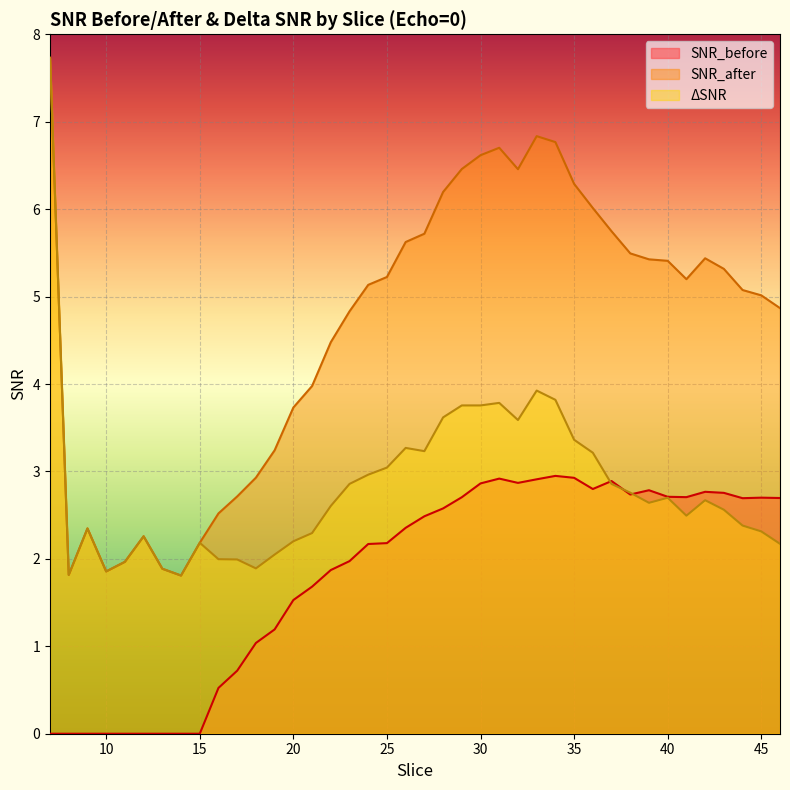

At which category does SNR_before reach its first local peak?

31